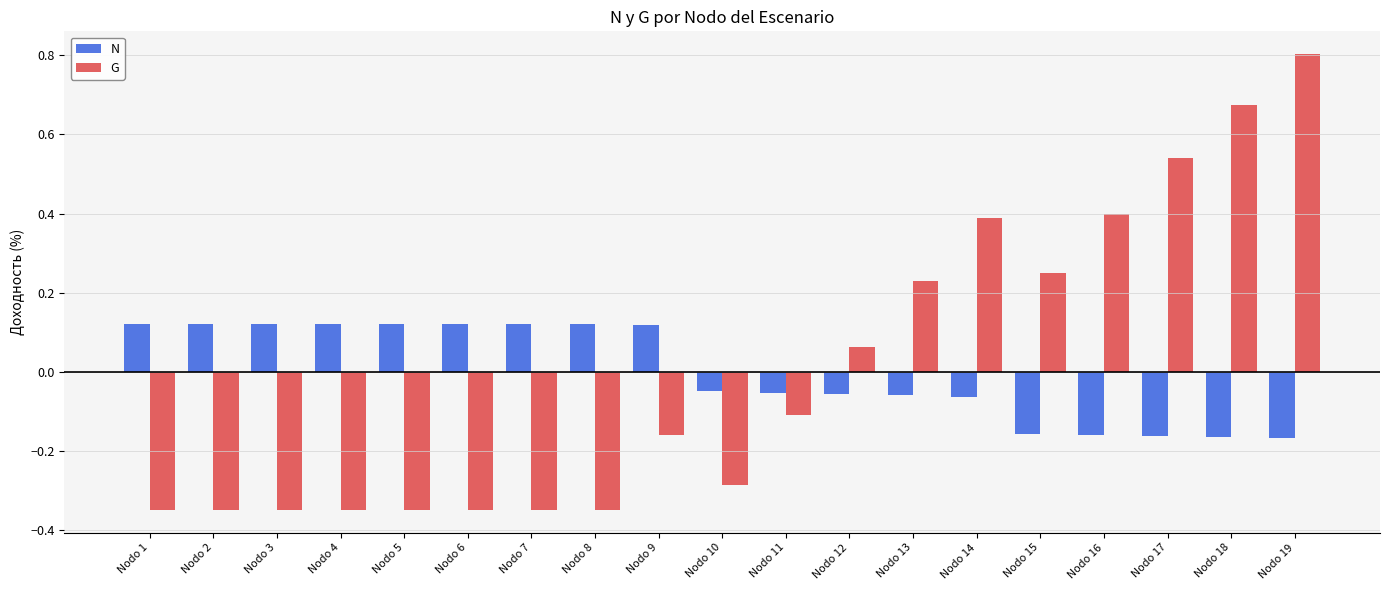

What is the difference between the maximum and second lowest values in the G series?

1.2